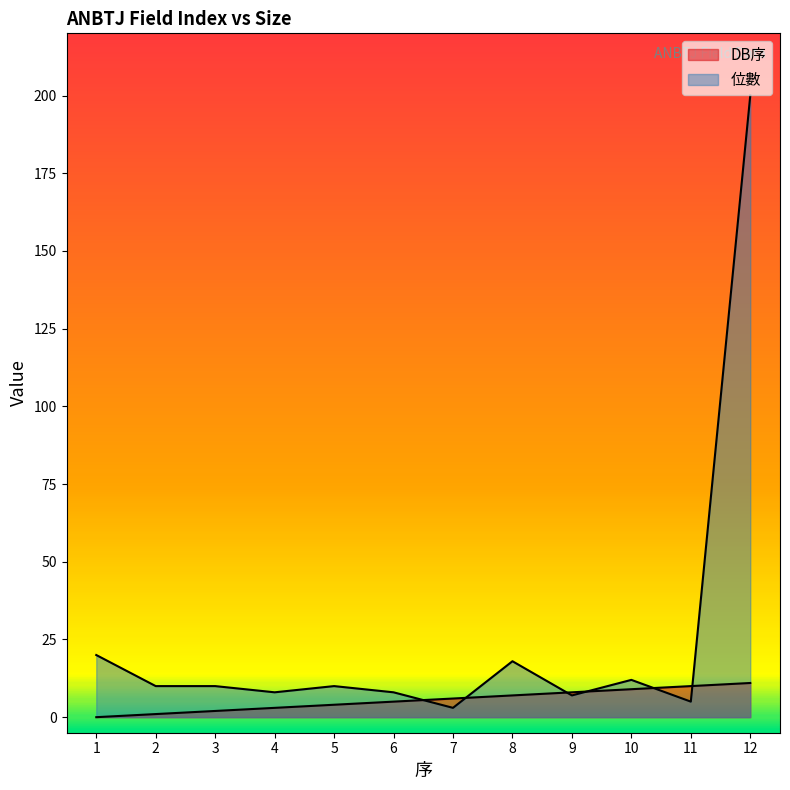

How many lines are shown in the chart?

2